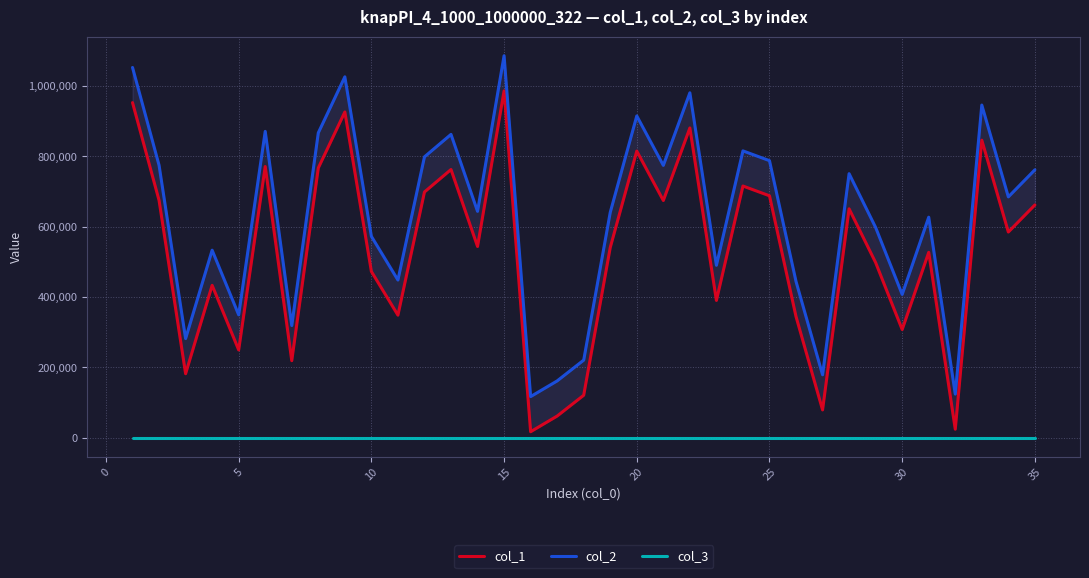

True or false: col_1 and col_3 cross at least once.

False